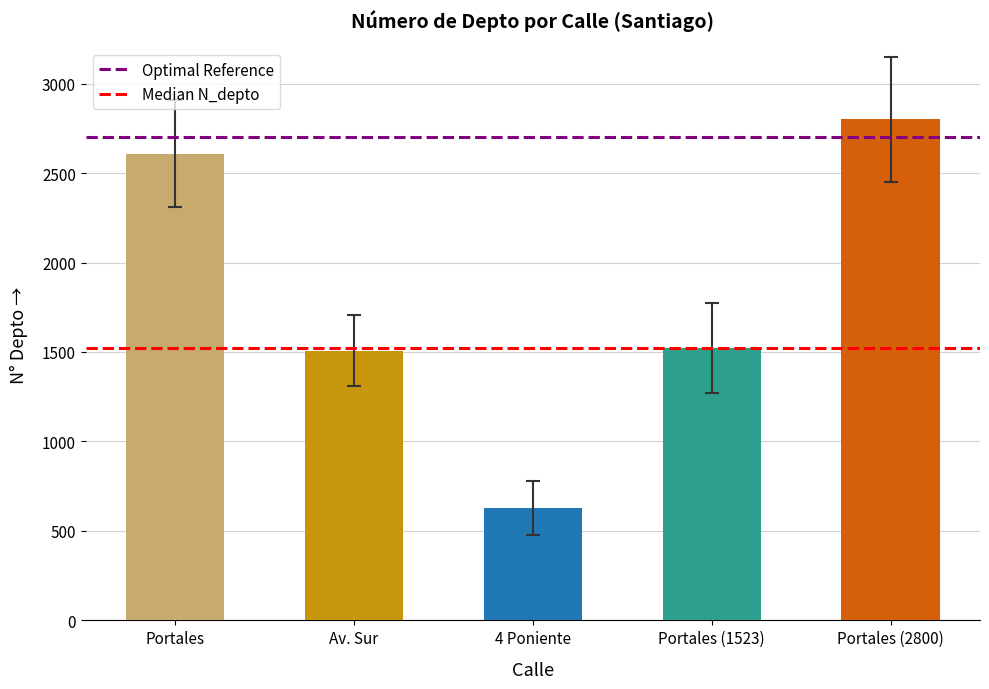

The value at Av. Sur is 2352. True or false?

False